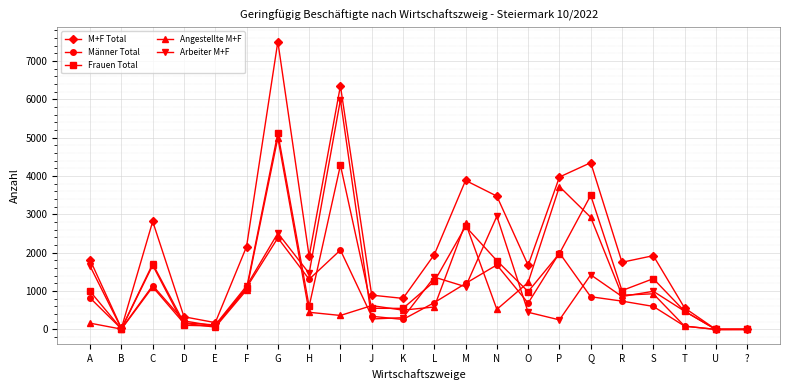

What is the value of the Frauen Total point at the 6th from the left?

1067